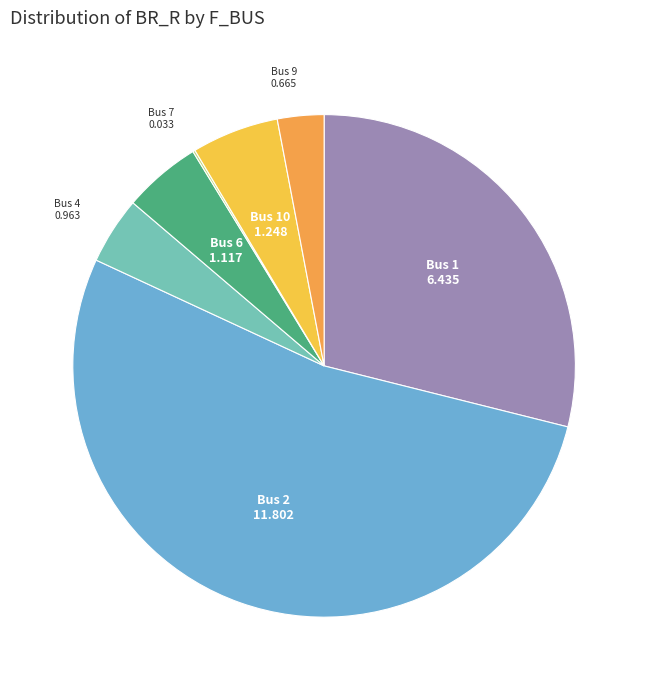

Does any single category account for the majority?

Yes